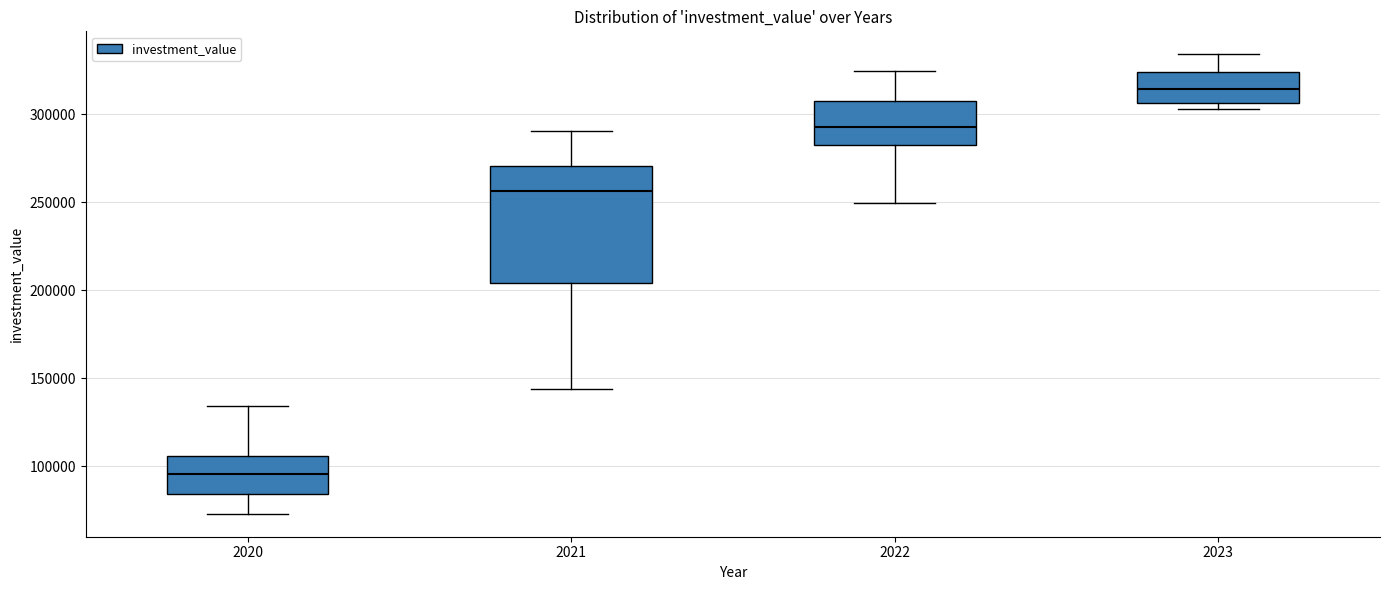

Reading left to right, transcribe this box plot: for each box, give where its median line is, the range the box spans, and where its two whiskers end, as read against the y-axis. The values are not printed on the chart, so give them approximately, as read against the axis.

2020: median 95000, box 85000 to 105000, whiskers 75000 to 135000
2021: median 255000, box 205000 to 270000, whiskers 145000 to 290000
2022: median 295000, box 285000 to 310000, whiskers 250000 to 325000
2023: median 315000, box 305000 to 325000, whiskers 305000 (just below the box's lower edge) to 335000